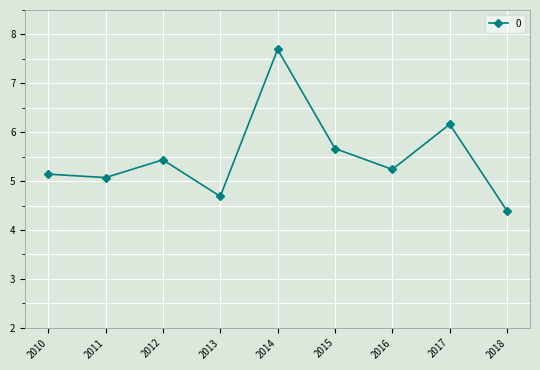

Reading left to right, list all the values displayed in this chart.

2010=5.1	2011=5.1	2012=5.4	2013=4.7	2014=7.7	2015=5.7	2016=5.2	2017=6.2	2018=4.4